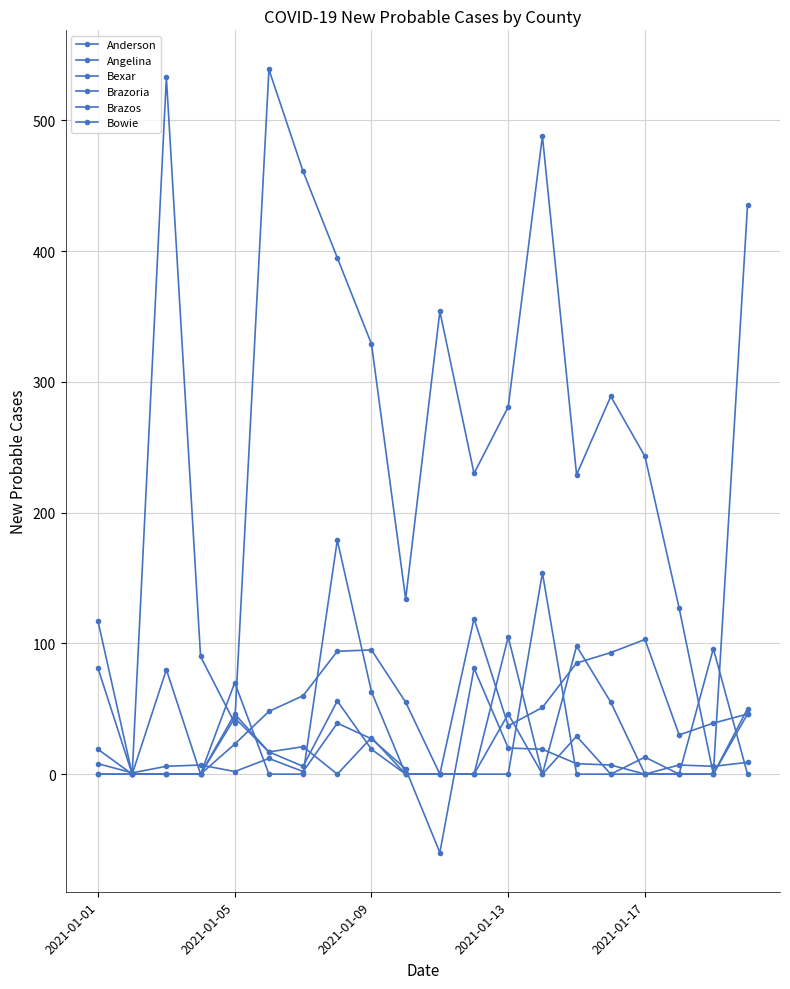

How many values in the Bexar series are below 281?

10